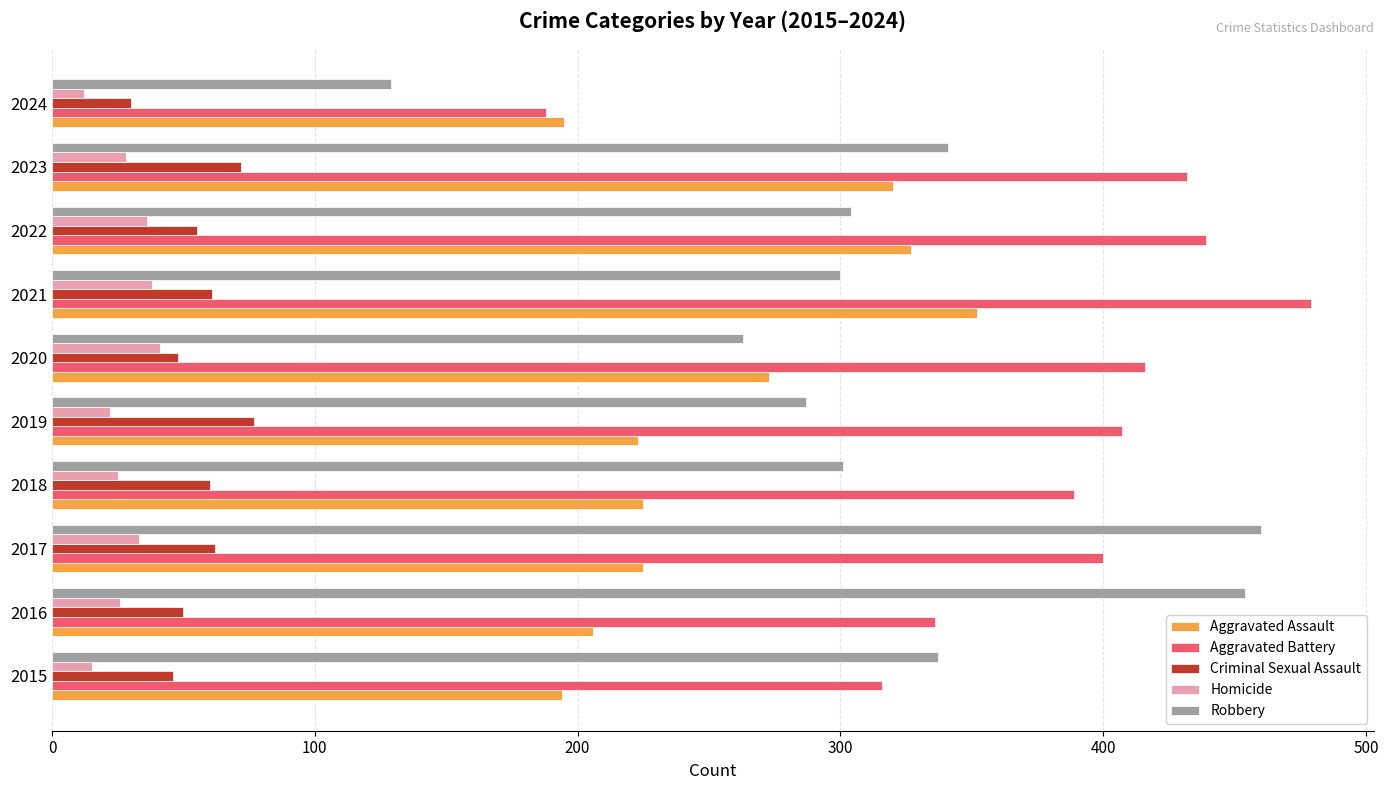

List the labels in order of Aggravated Battery value, largest first.

2021, 2022, 2023, 2020, 2019, 2017, 2018, 2016, 2015, 2024